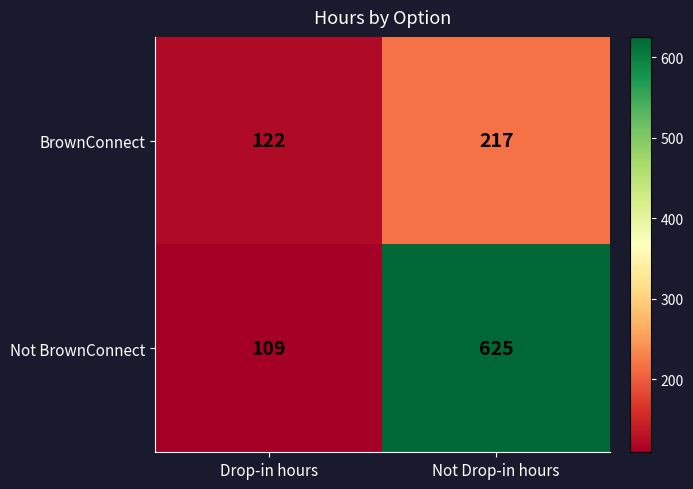

Rank the series at Drop-in hours from lowest to highest value.

Not BrownConnect, BrownConnect